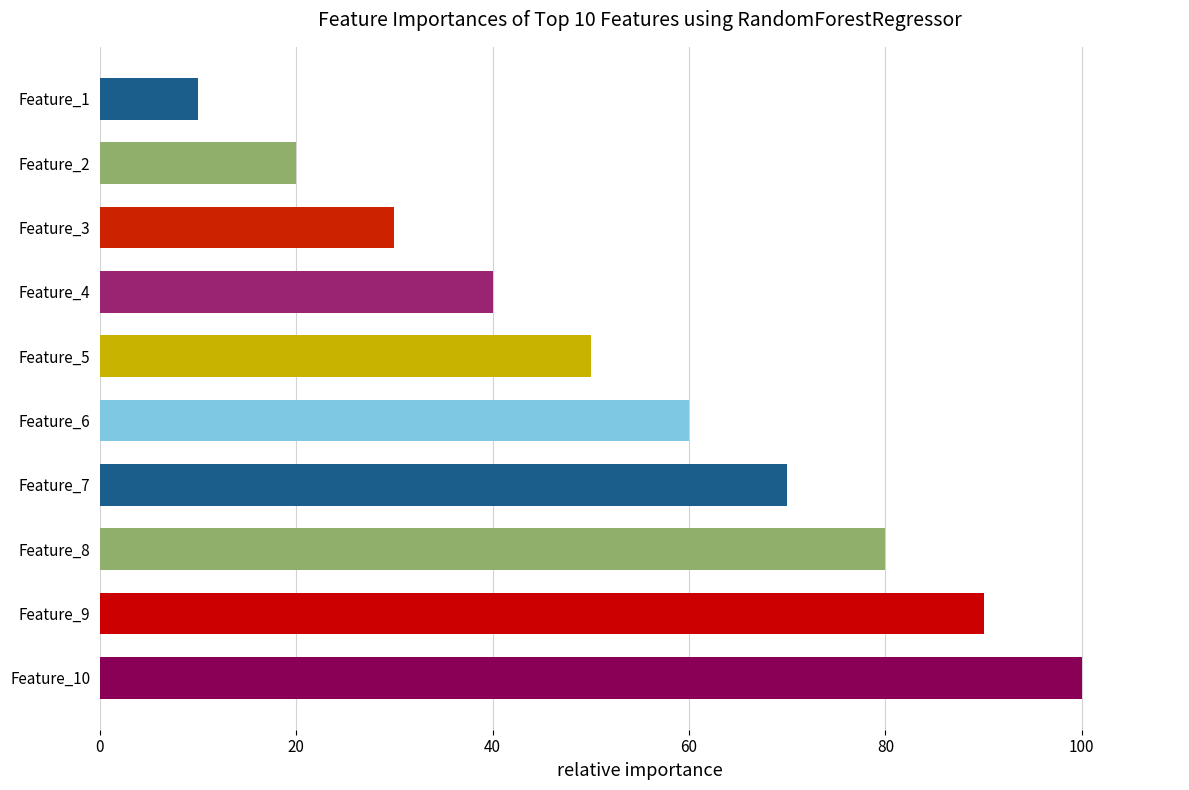

Reading bottom to top, what are all the values shown in this chart?

100	90	80	70	60	50	40	30	20	10